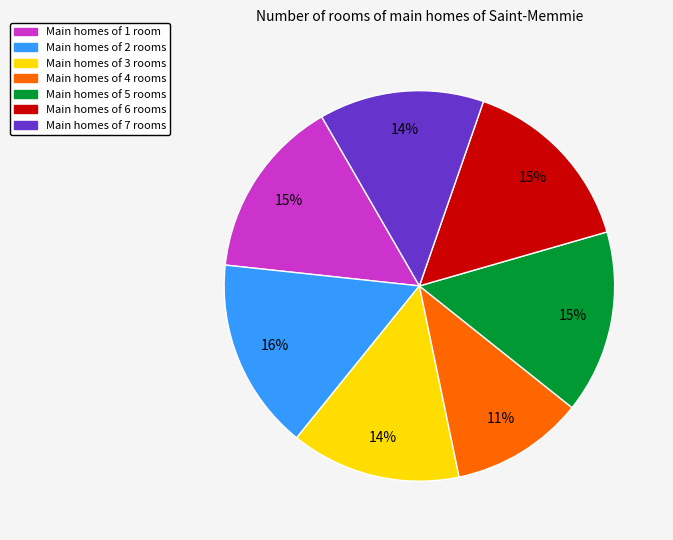

Does any single category account for the majority?

No